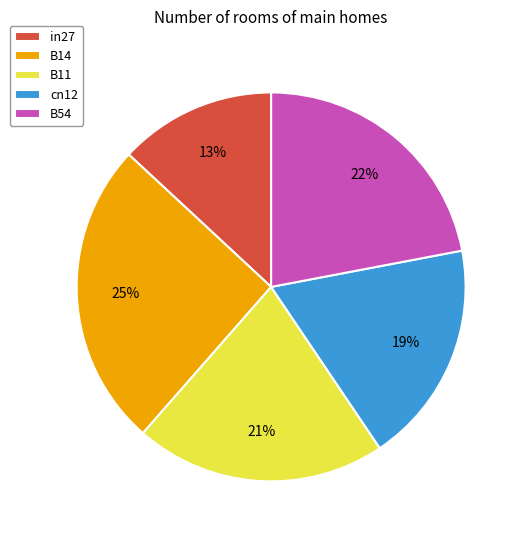

Does in27 represent more than half of the total?

No